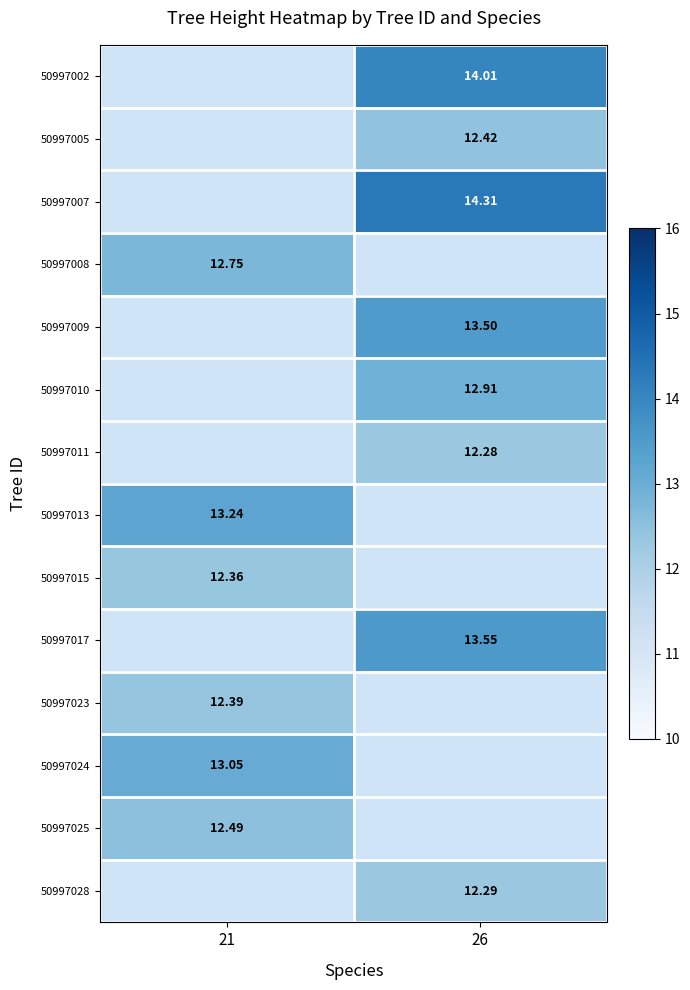

How many values in 50997008 are above zero?

1